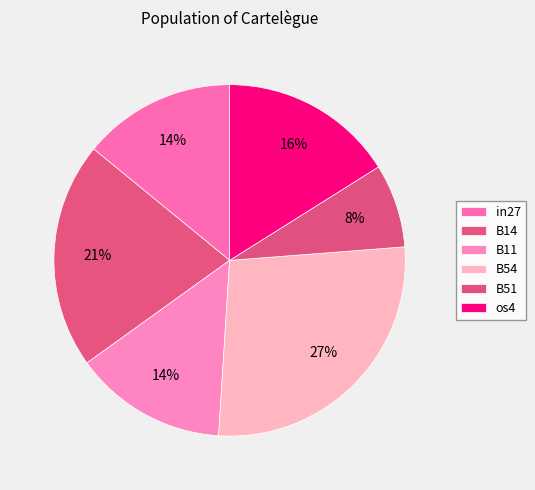

What is the total percentage of B51 and in27?

21.8%